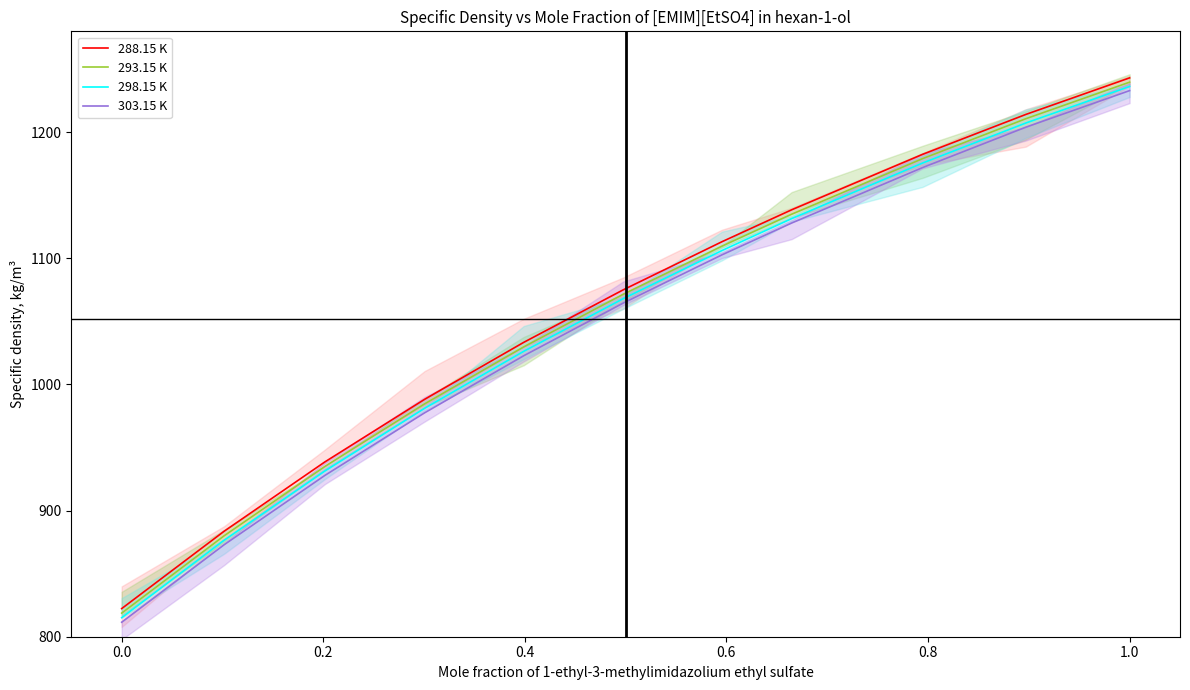

What is the spread (max minus min) of values at 1.2?

10.5